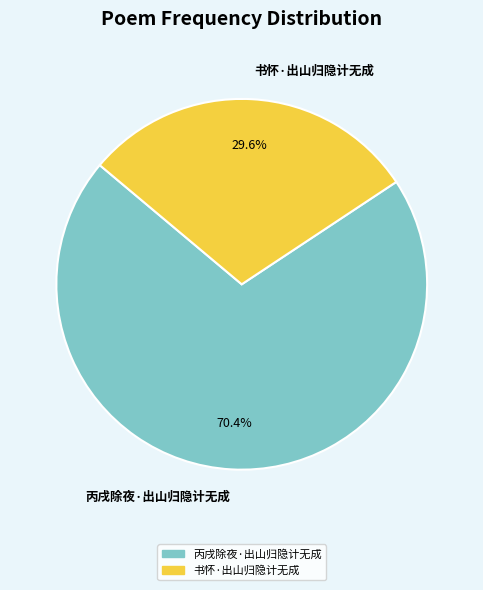

Which category accounts for the majority?

丙戌除夜·出山归隐计无成